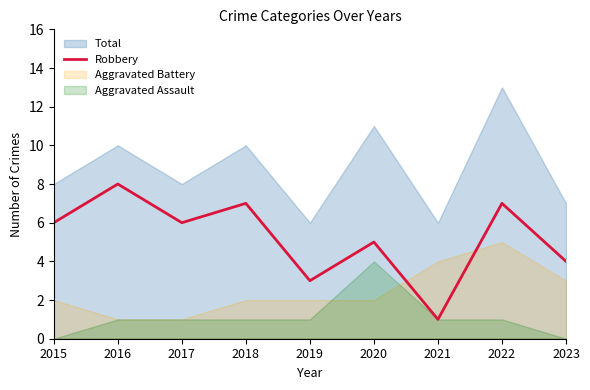

The chart shows a value of 8 at 2016. True or false?

True